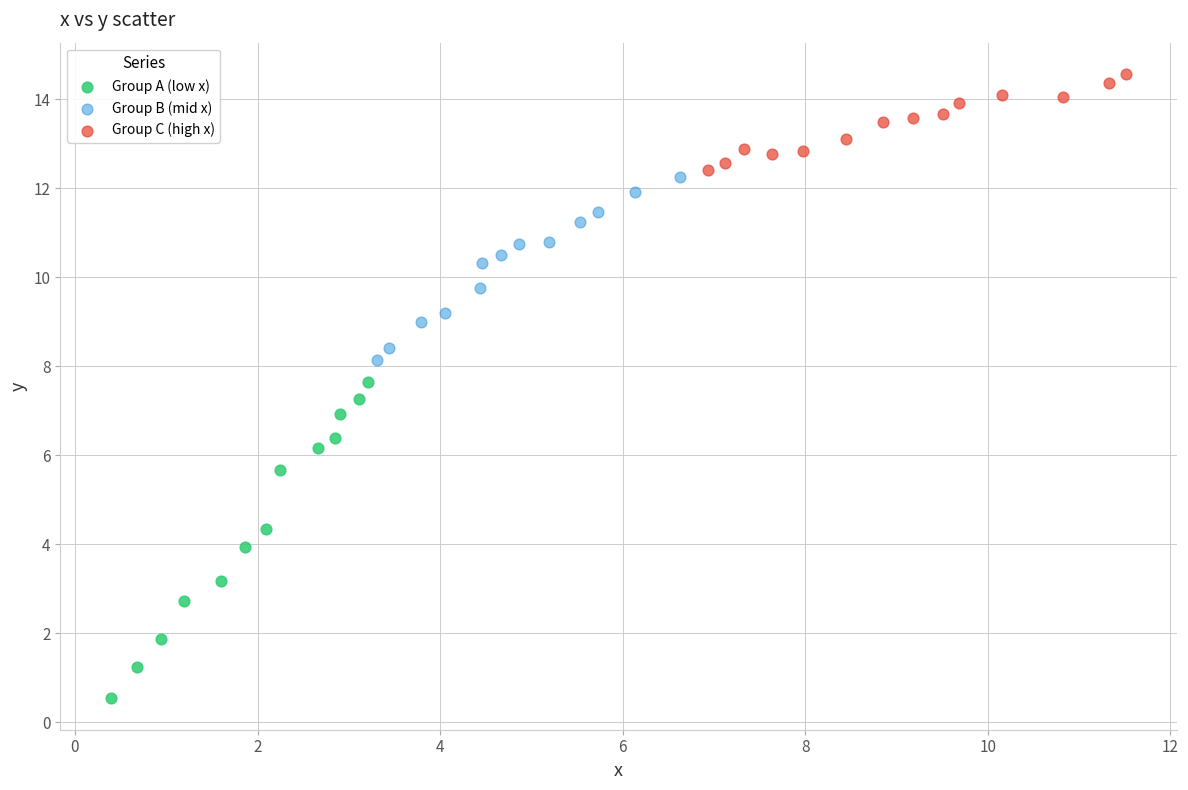

Which series contains the highest Y value?

Group C (high x)